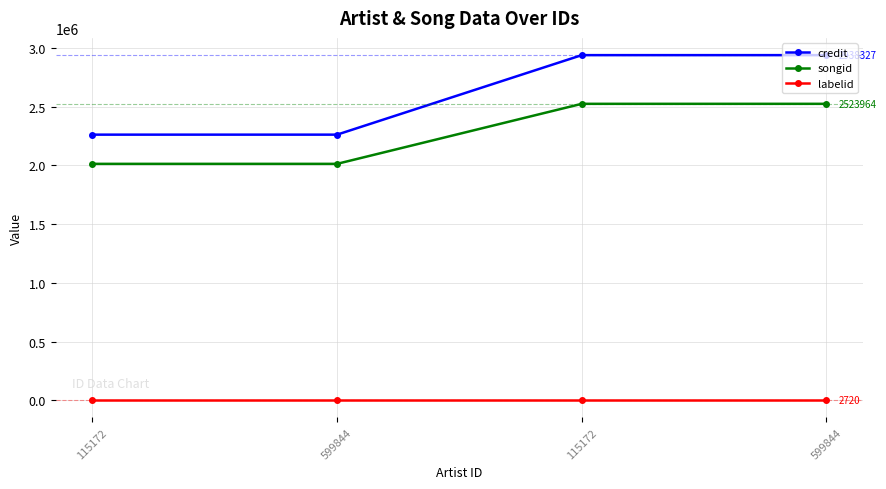

Which label corresponds to the smallest value in the chart?

115172